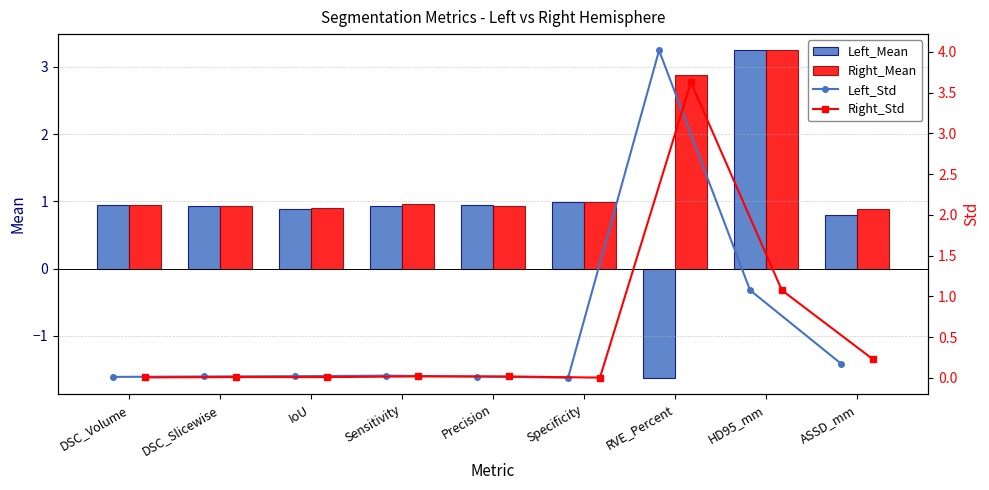

The value of Left_Mean at IoU is 1.2. True or false?

False